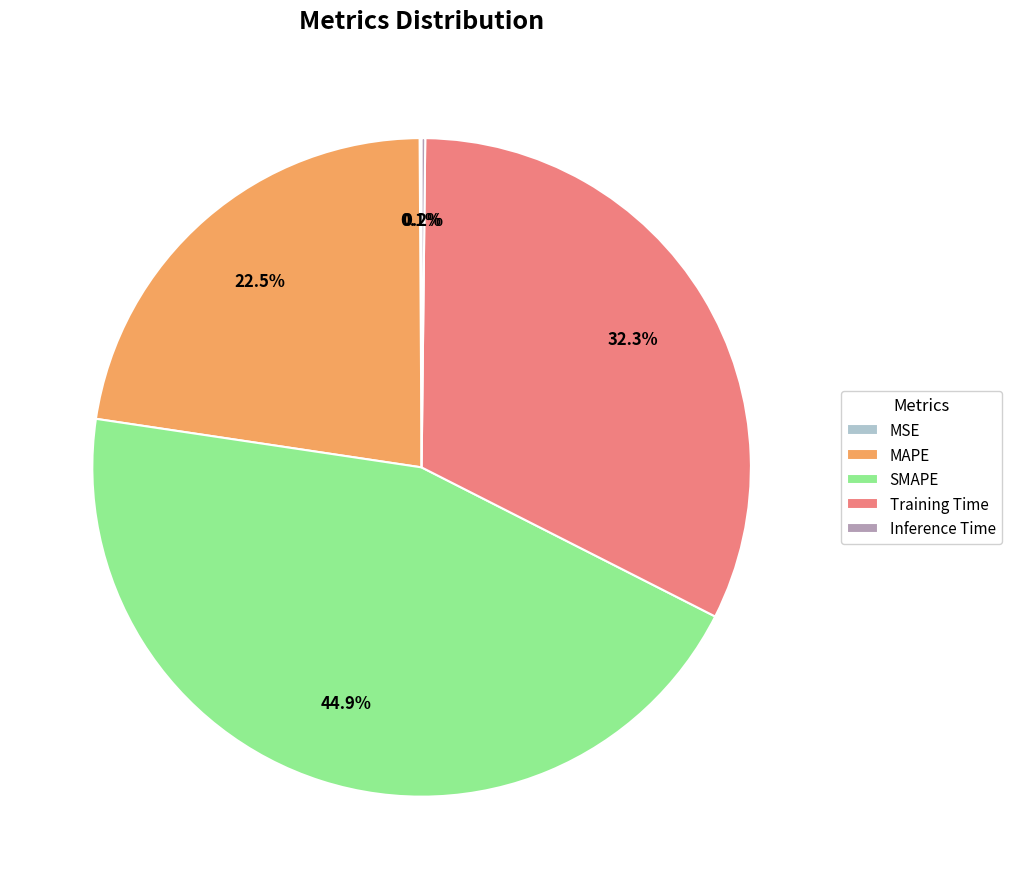

What is the ratio of the value at MAPE to the value at SMAPE?

0.5